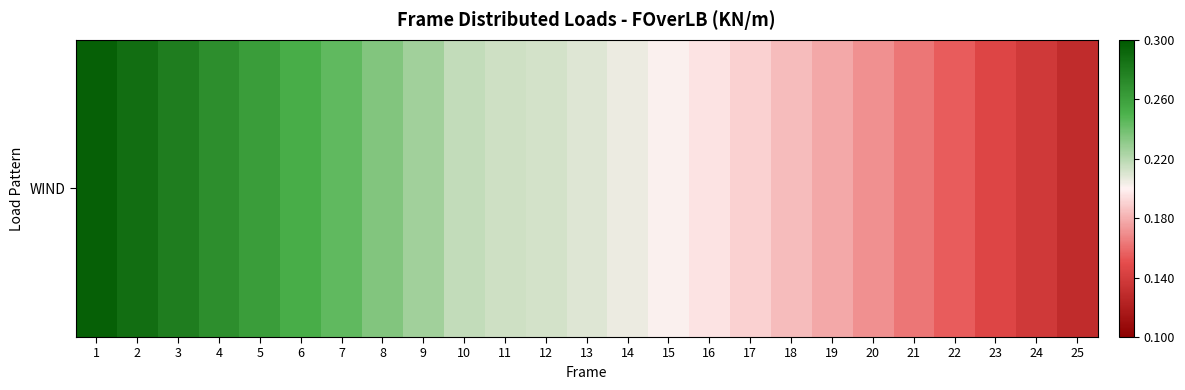

Reading left to right, extract all data points from this chart.

1=0.3	2=0.3	3=0.3	4=0.3	5=0.3	6=0.3	7=0.2	8=0.2	9=0.2	10=0.2	11=0.2	12=0.2	13=0.2	14=0.2	15=0.2	16=0.2	17=0.2	18=0.2	19=0.2	20=0.2	21=0.2	22=0.2	23=0.1	24=0.1	25=0.1